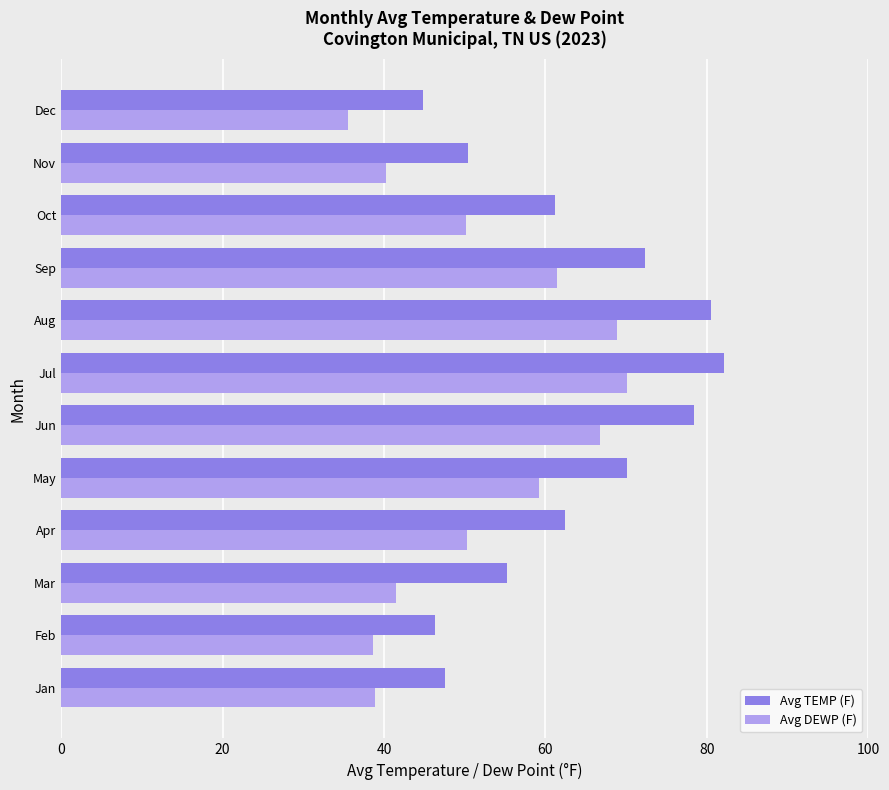

List the series in order of their overall mean, highest first.

Avg TEMP (F), Avg DEWP (F)